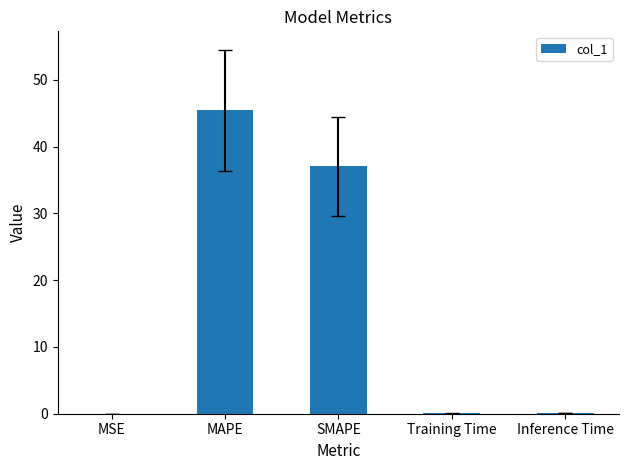

Approximately how many times larger is the value at SMAPE compared to MAPE?

0.8